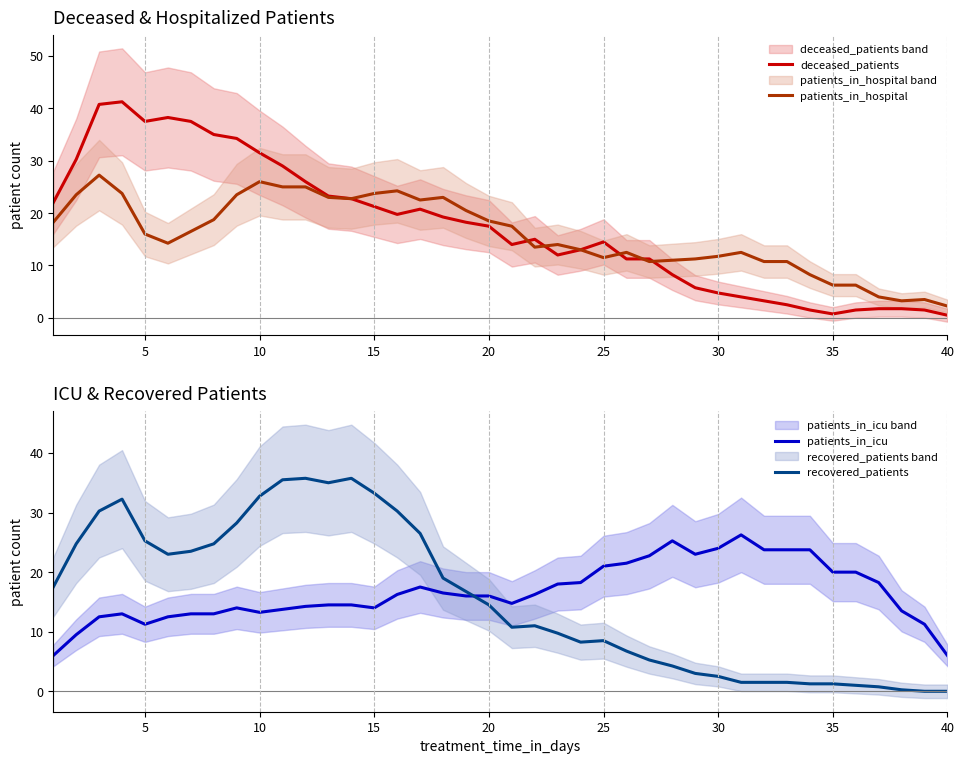

True or false: deceased_patients has a value of 17.5 at 20.

True